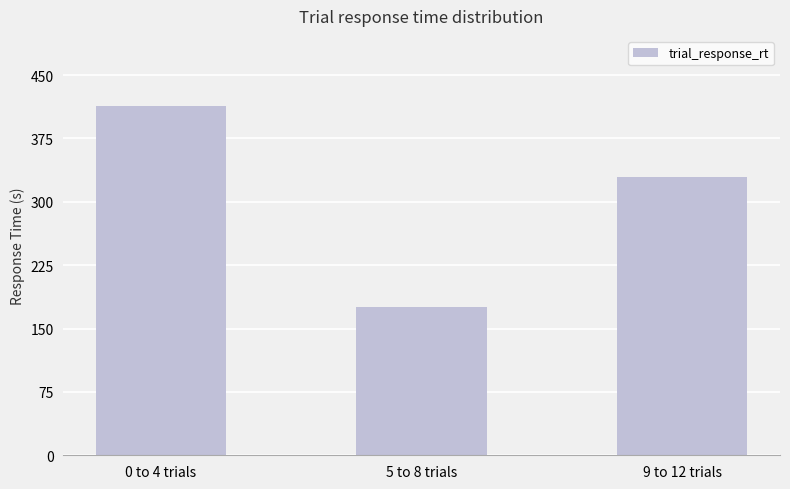

What is the smallest value displayed?

175.6